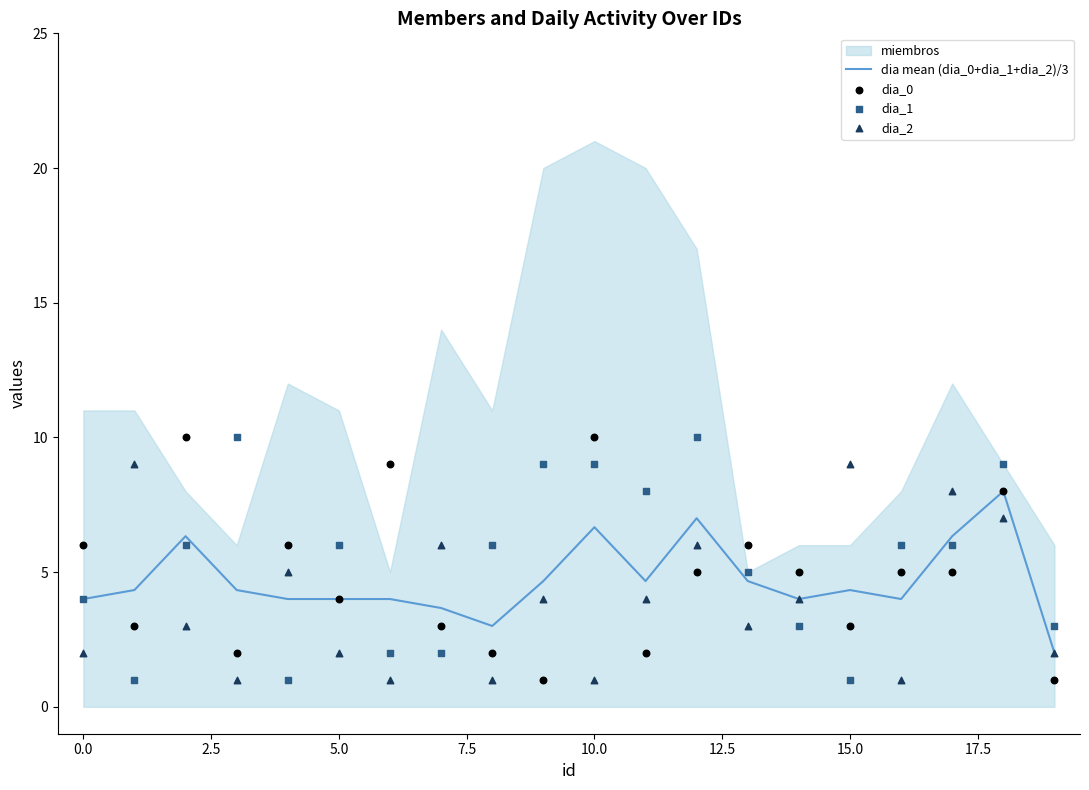

What is the total value across all series at 10?

26.7